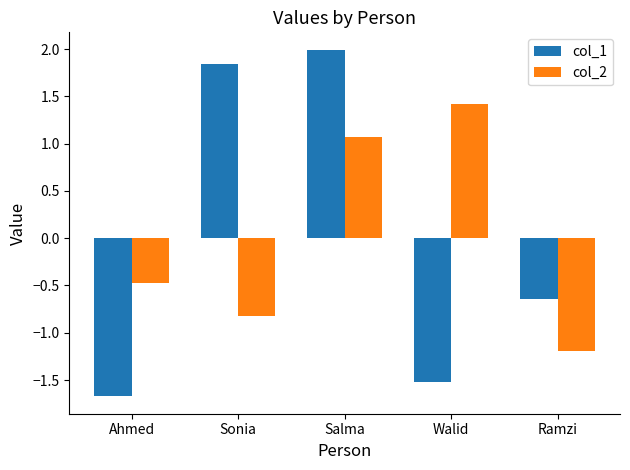

What is the total value across all series at Ramzi?

-1.8